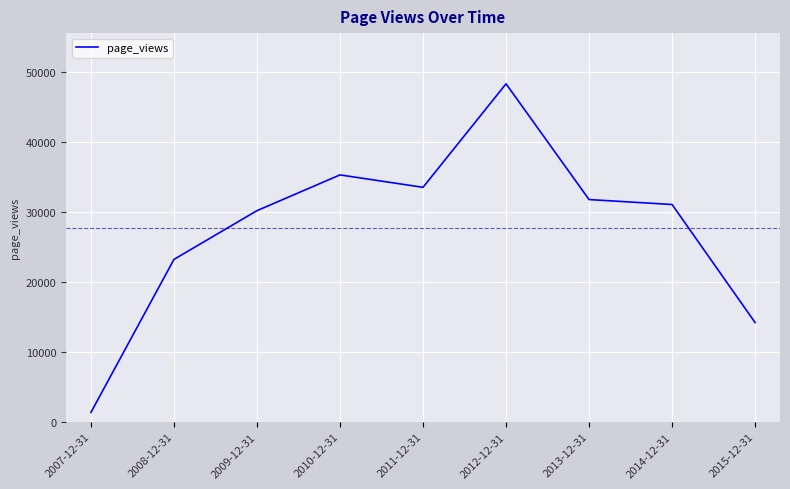

What is the smallest value displayed?

1344